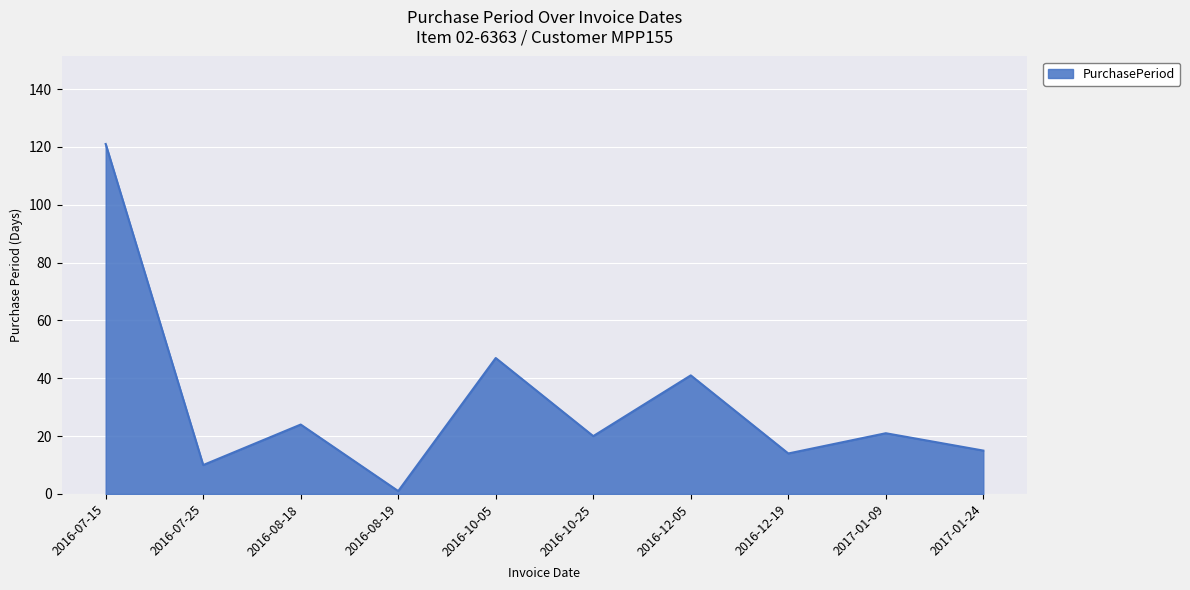

What is the change in value from 2016-08-19 to 2016-10-05?

+46